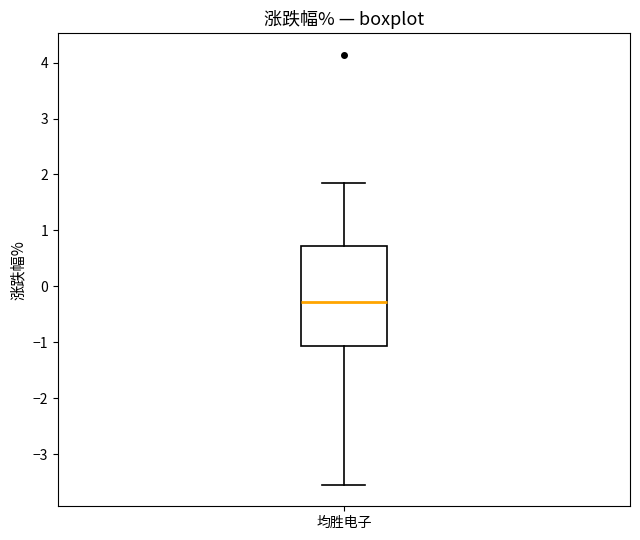

Where does the median line of the box for 均胜电子 sit on the y-axis? The values are not printed on the chart, so give them approximately, as read against the axis.

-0.3